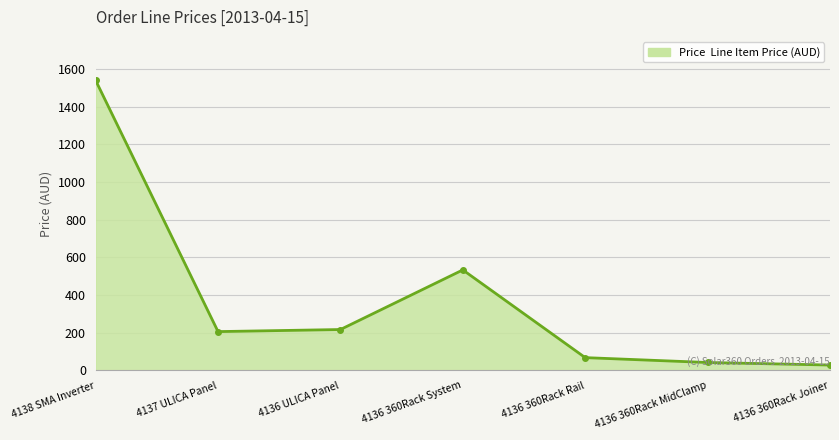

Where does the data first go above 206?

4138 SMA Inverter